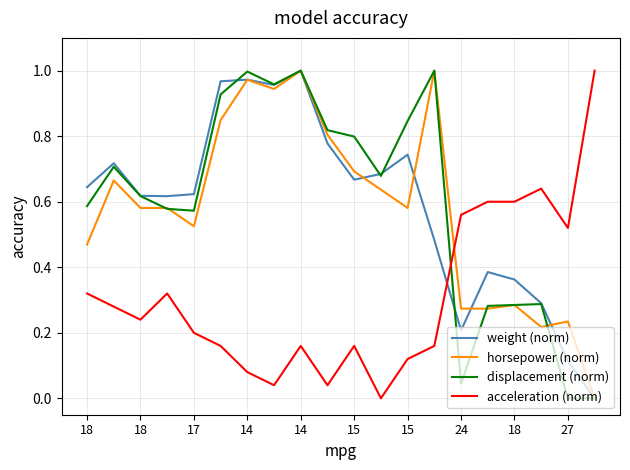

Which series ends up on top after the final intersection of acceleration (norm) and weight (norm)?

acceleration (norm)